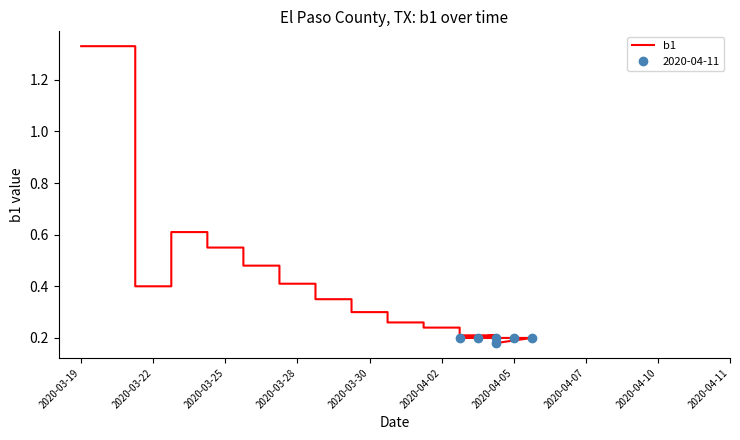

What is the difference between the maximum and minimum values?

1.2